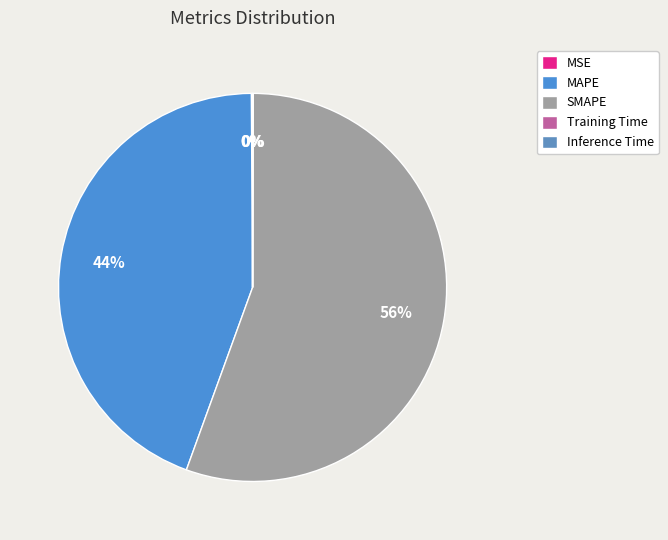

Is it true that Inference Time is 9% of the pie?

False